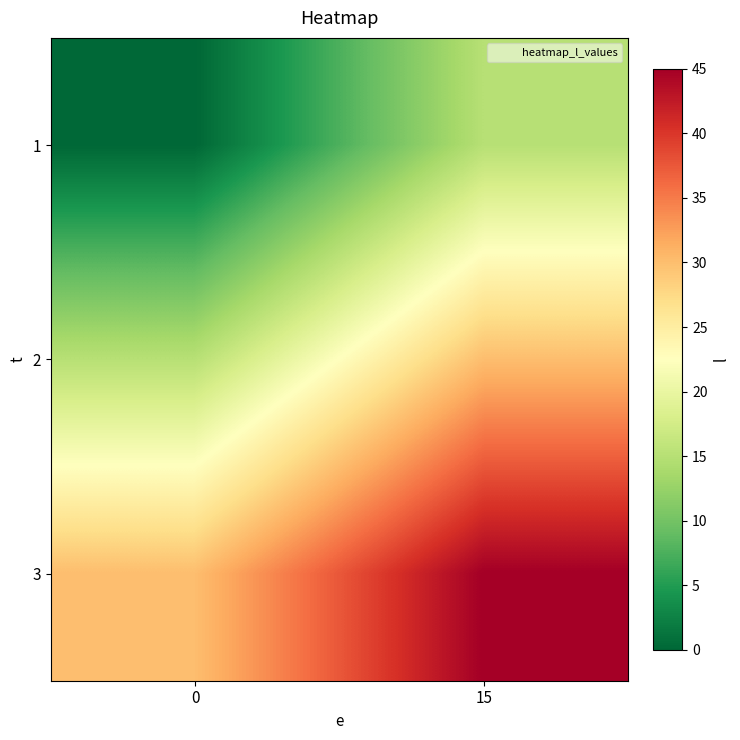

What is the maximum value shown in the chart?

45